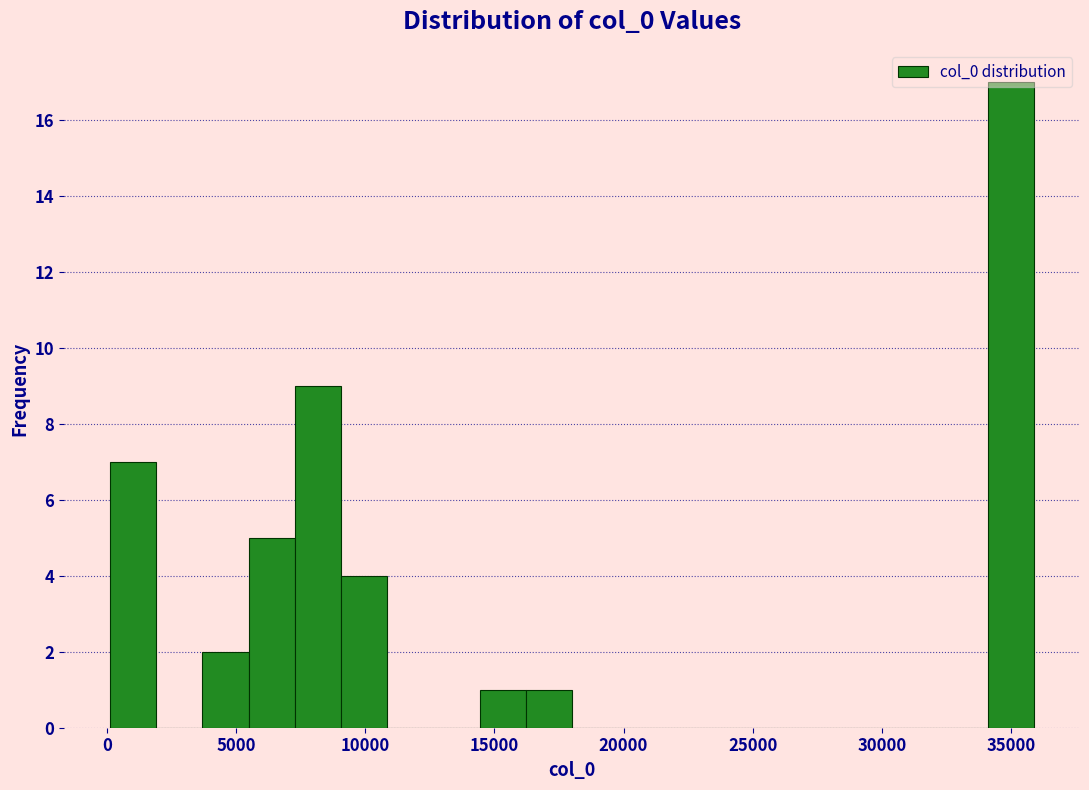

Around what value on the x-axis is the tallest bar? Give the approximate position of its centre, as read against the axis.

35000